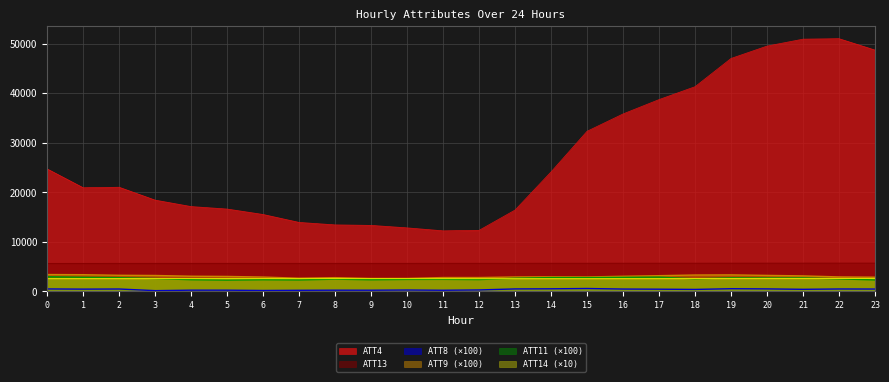

List the series in order of their peak value, lowest first.

ATT8, ATT14, ATT11, ATT9, ATT13, ATT4